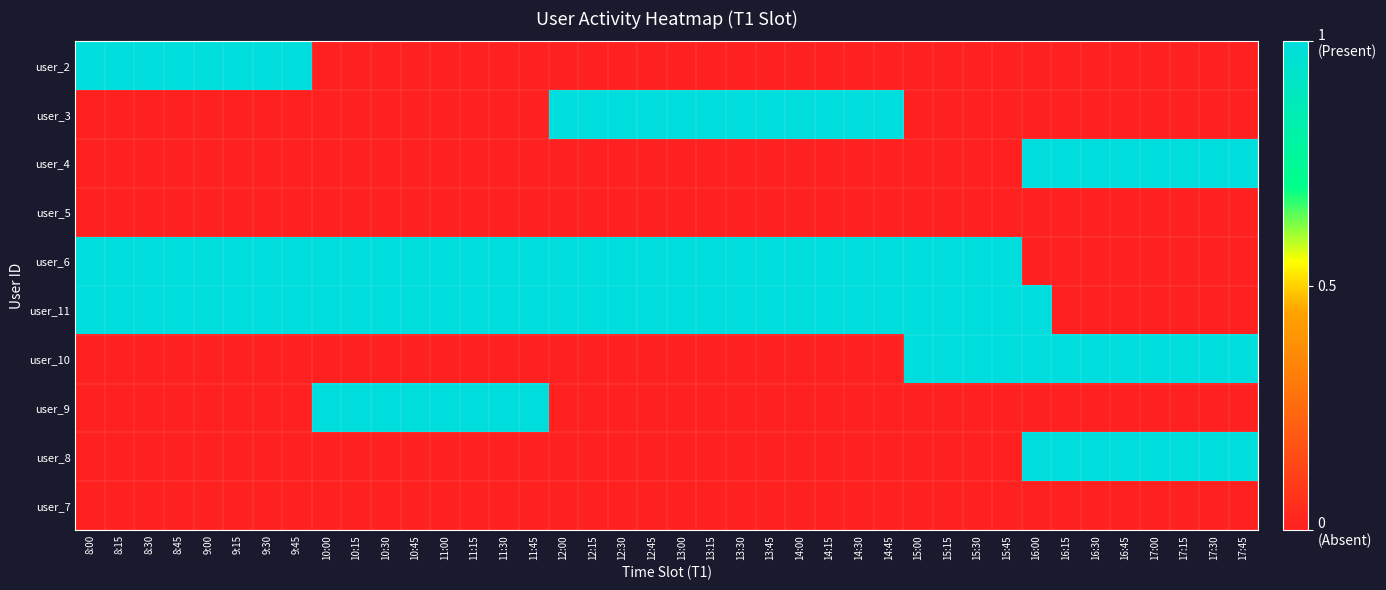

At how many categories does at least one series exceed 0?

40